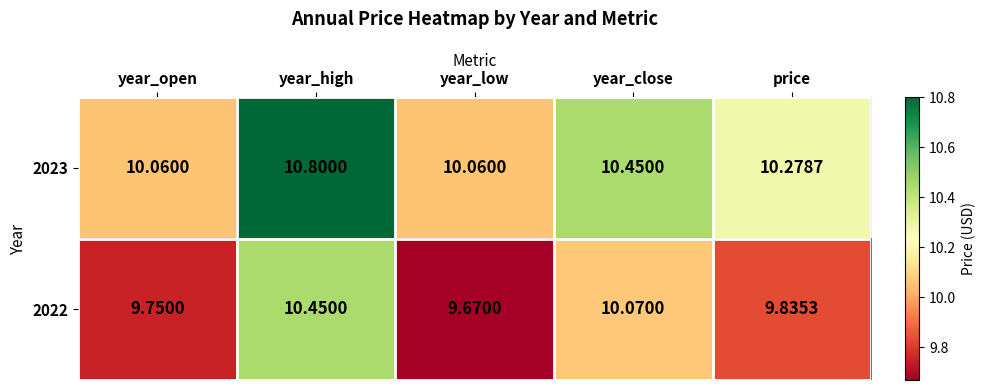

List the labels in order of 2022 value, largest first.

year_high, year_close, price, year_open, year_low